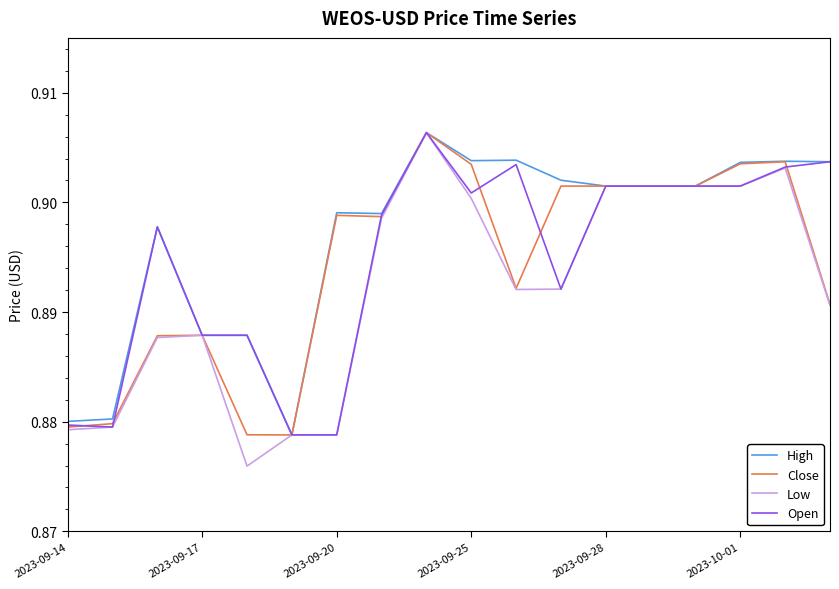

Which series has the largest range (max minus min)?

Low